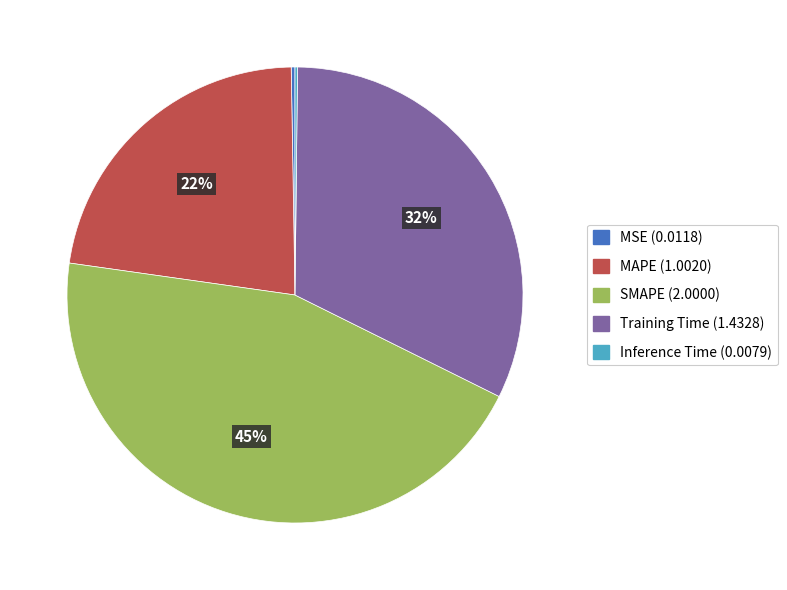

True or false: Training Time accounts for 20% of the total.

False